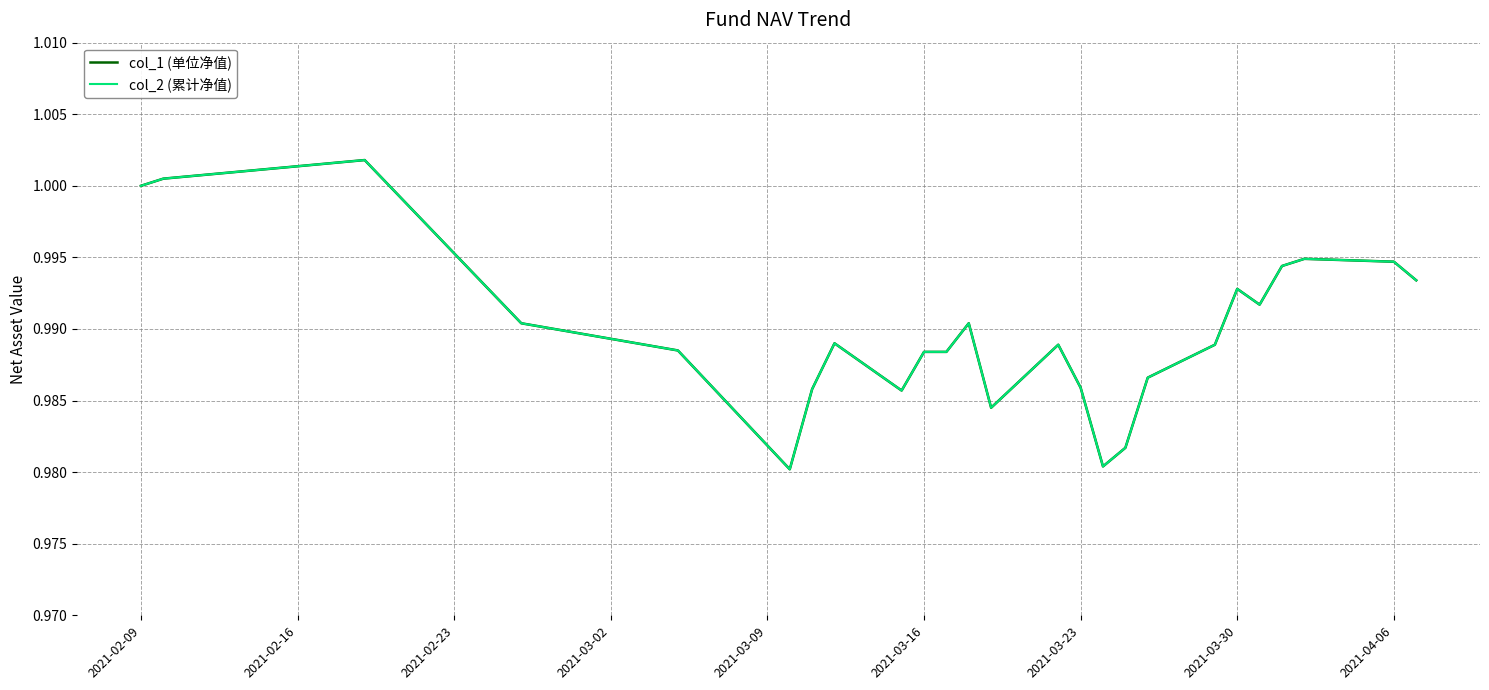

Does the chart have visible grid lines?

Yes